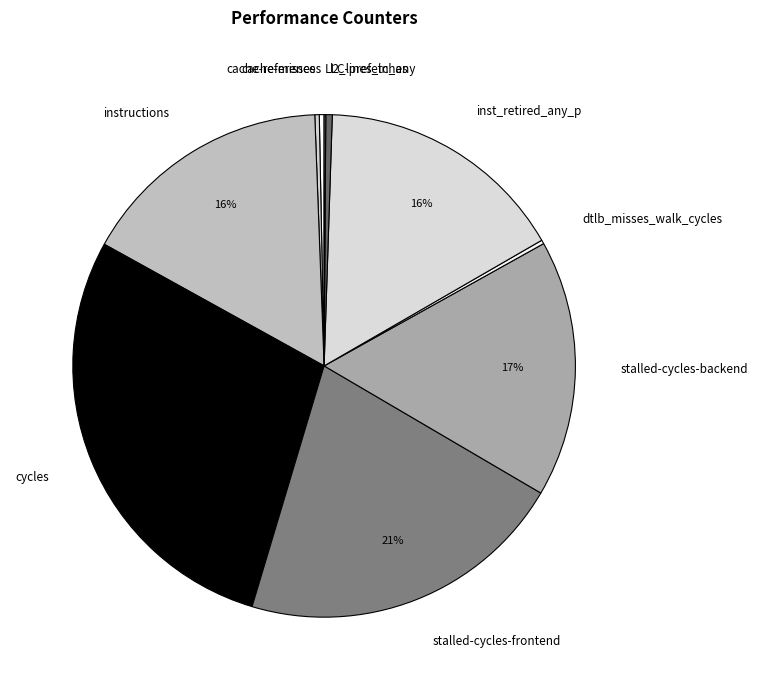

To the nearest percent, what is the difference between the inst_retired_any_p and l2_lines_in_any slice percentages?

16%